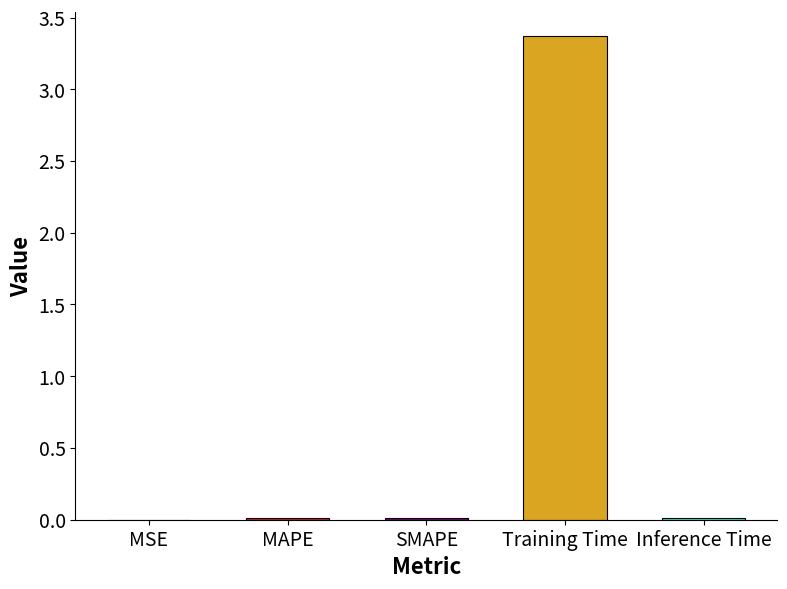

At which label is the value closest to 1?

Inference Time